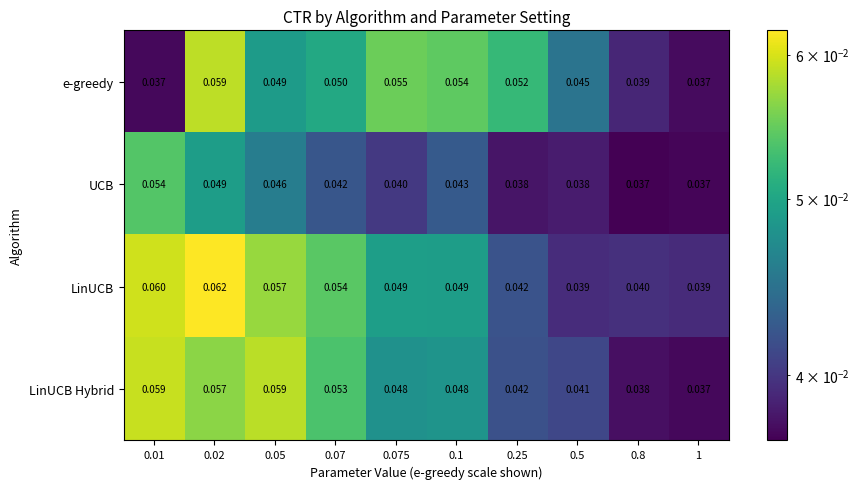

Which series has the largest total across all categories?

LinUCB